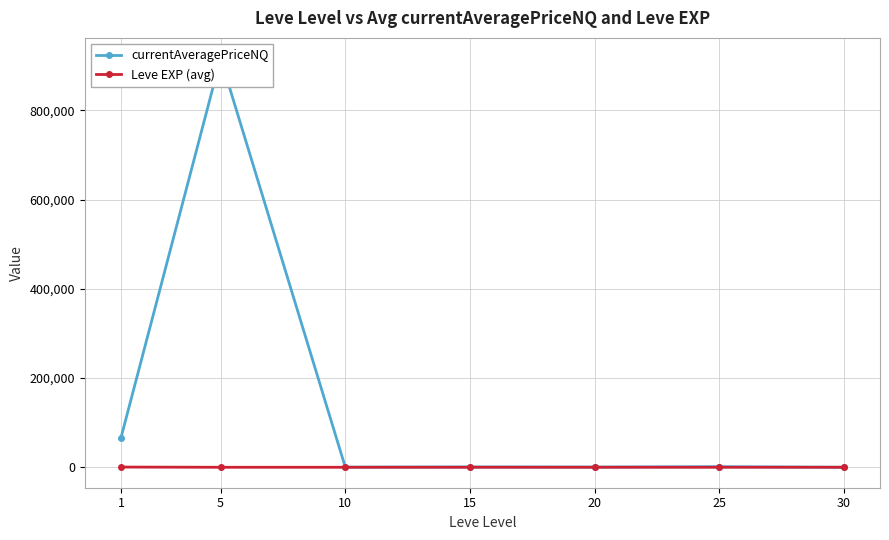

What is the total value across all series at 15?

829.6